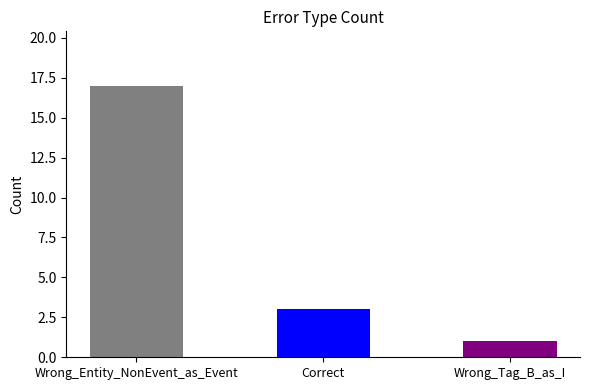

Are the bars horizontal?

No